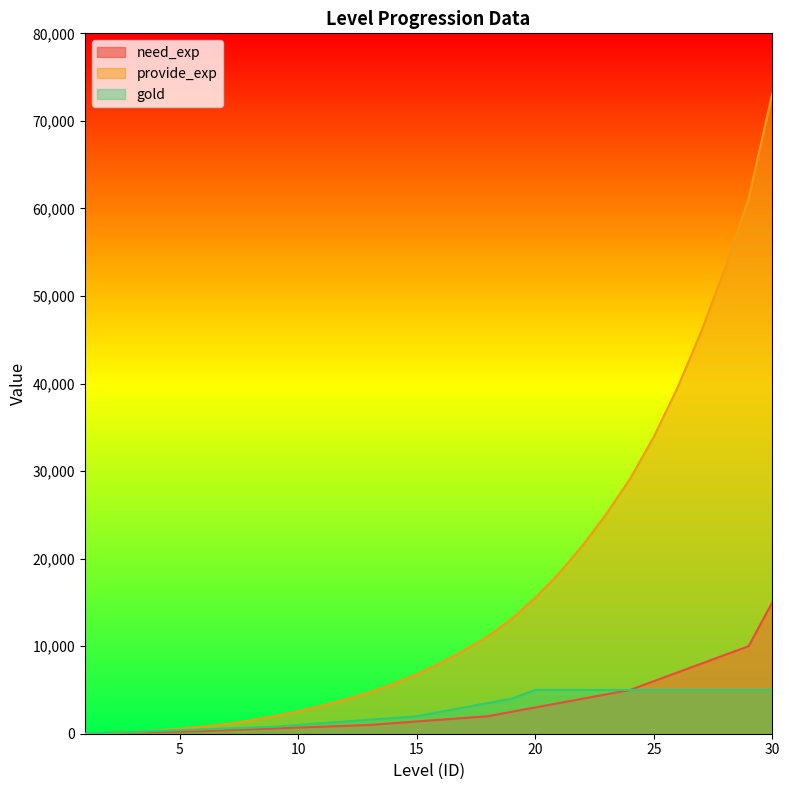

How many distinct data groups are displayed?

3